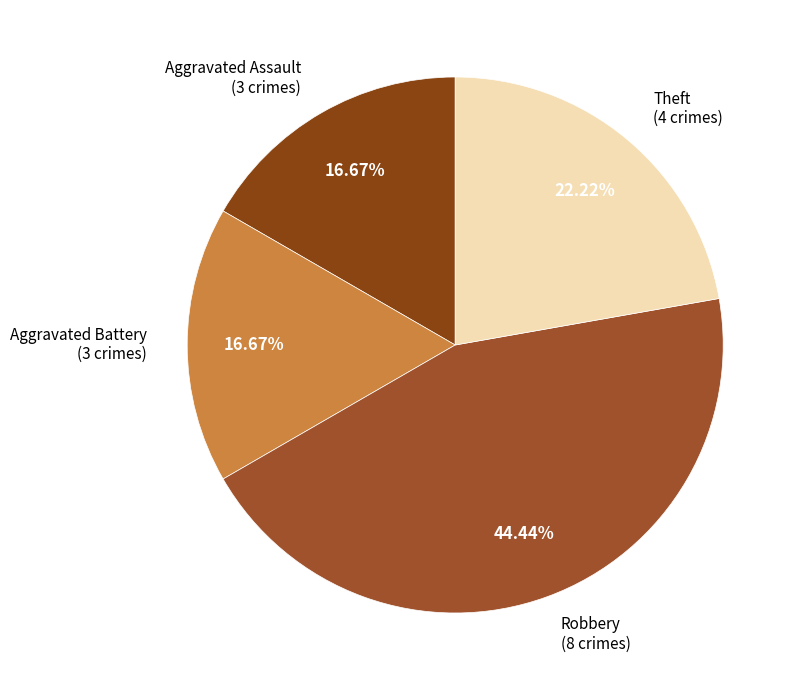

Which slice is the largest?

Robbery